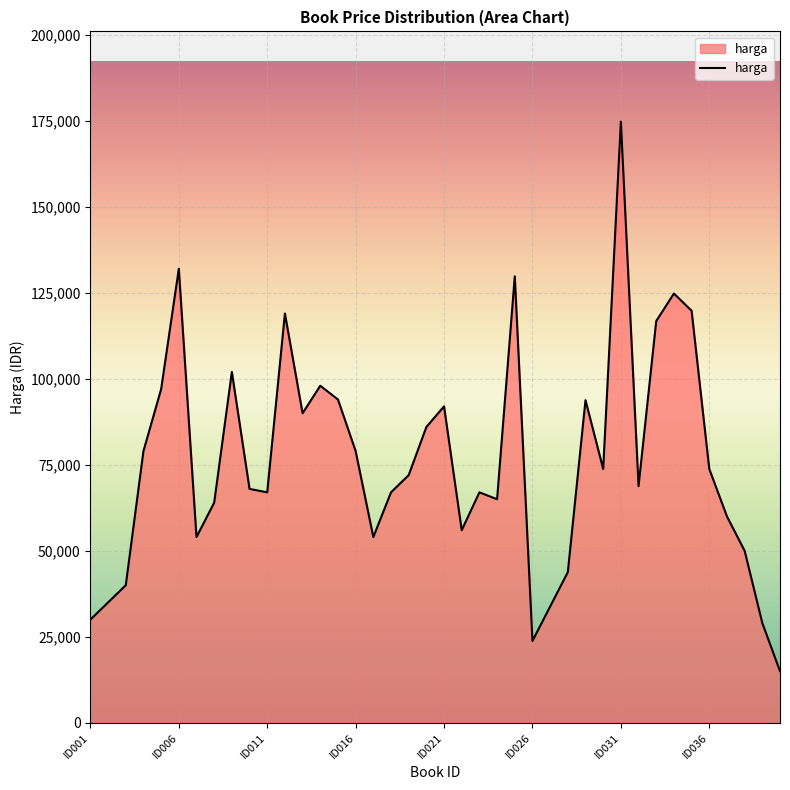

What is the greatest value displayed?

174800